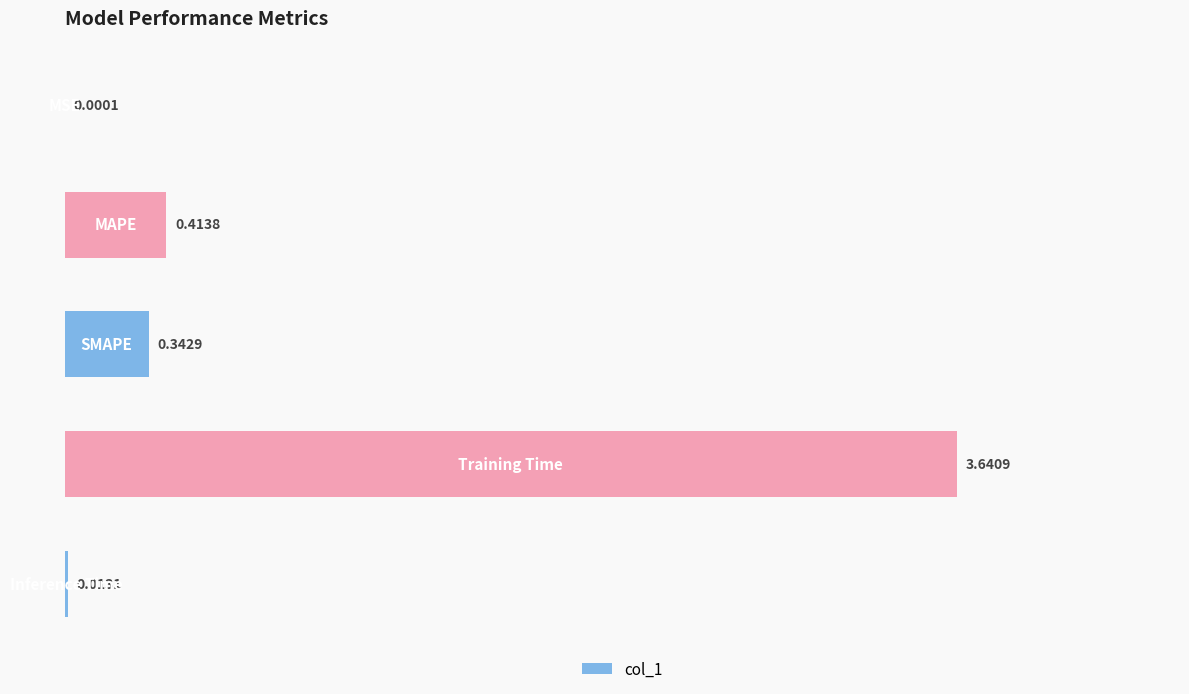

What is the sum of all values?

4.4